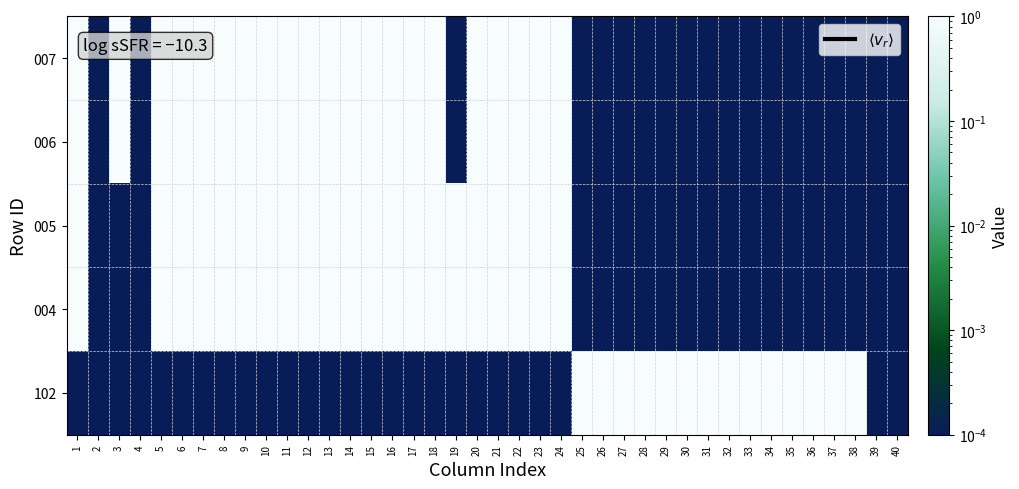

Which label corresponds to the smallest value in the chart?

2